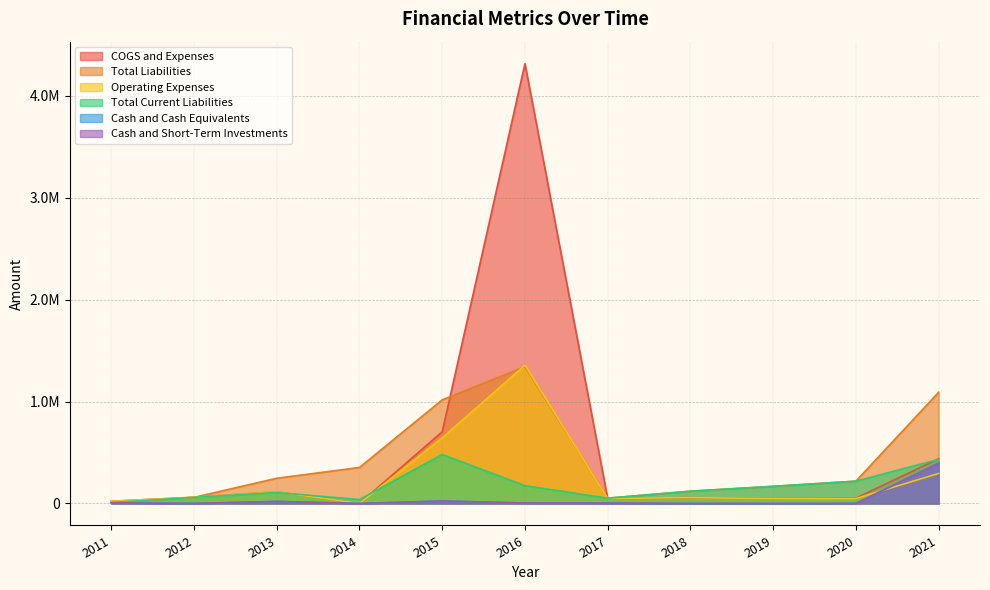

What is the difference between the second highest and second lowest values in the Operating Expenses series?

622129